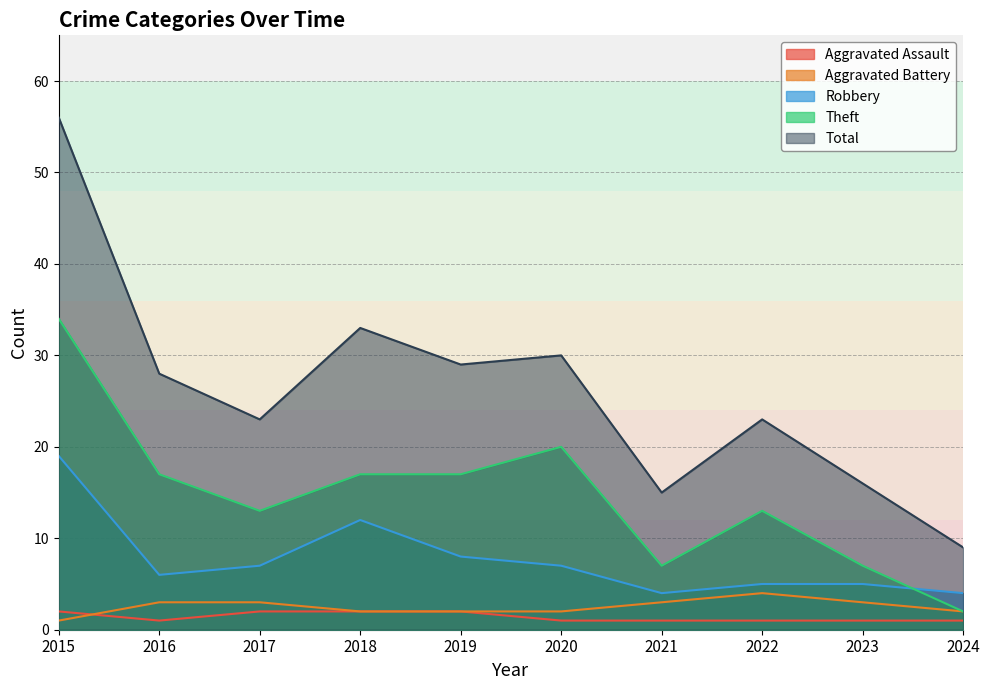

How many lines are shown in the chart?

5